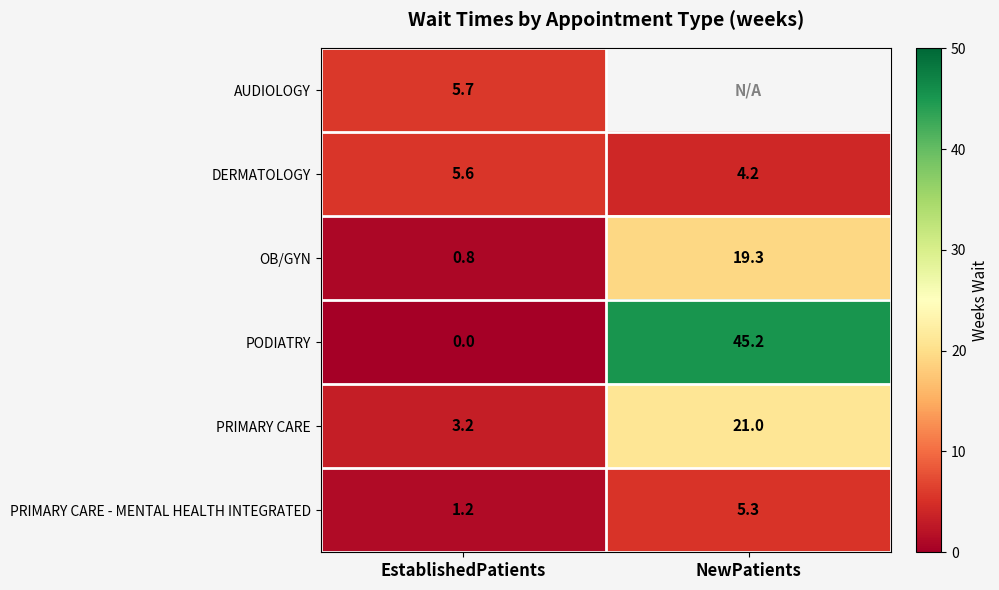

The OB/GYN series shows 0.8 at EstablishedPatients. True or false?

True